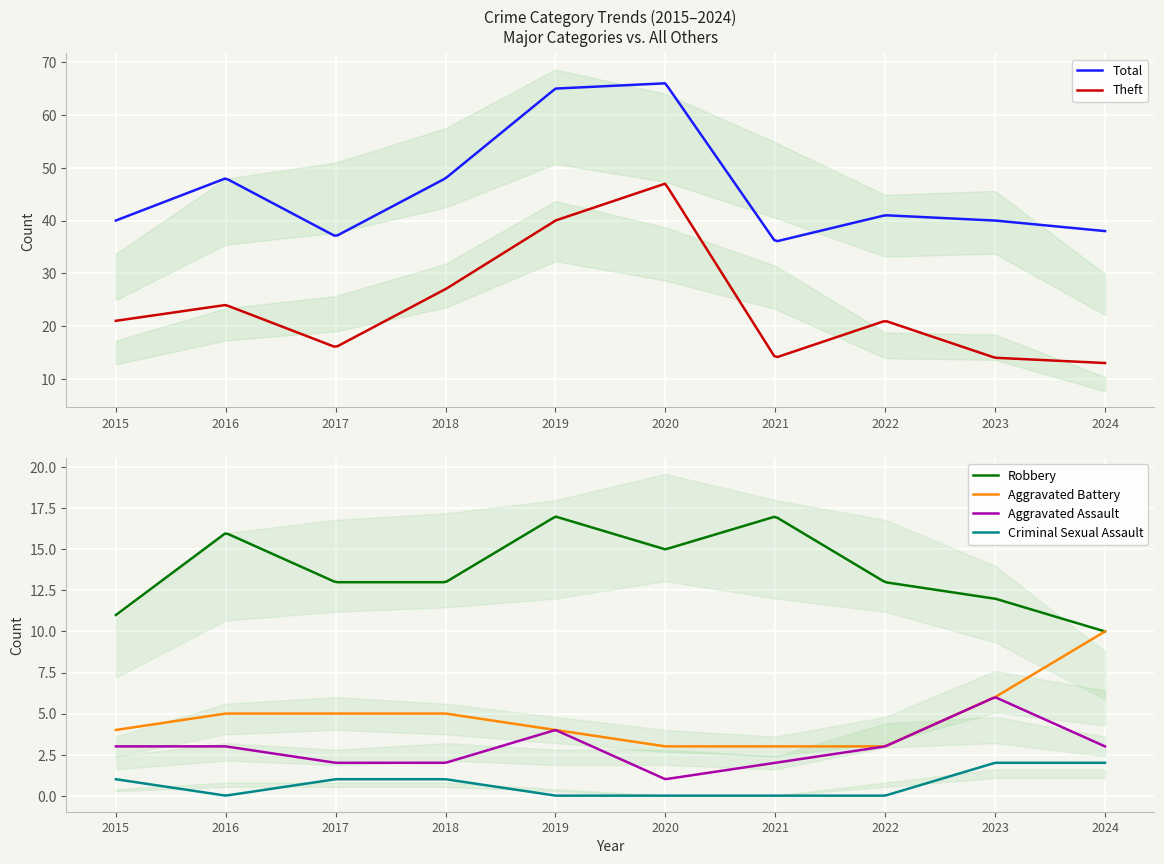

What are all the series names shown in the legend?

Aggravated Assault, Aggravated Battery, Robbery, Theft, Total, Criminal Sexual Assault